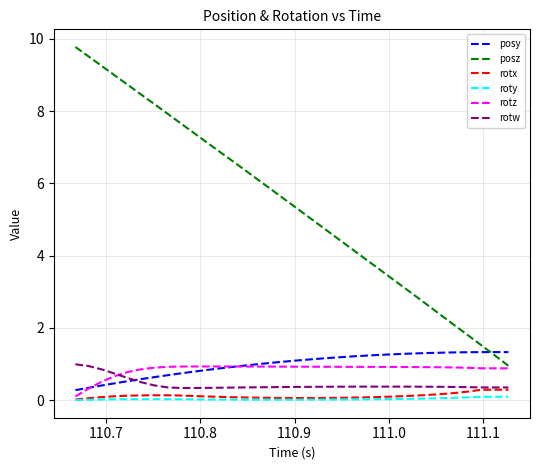

Which series ends up on top after the final intersection of posz and posy?

posy